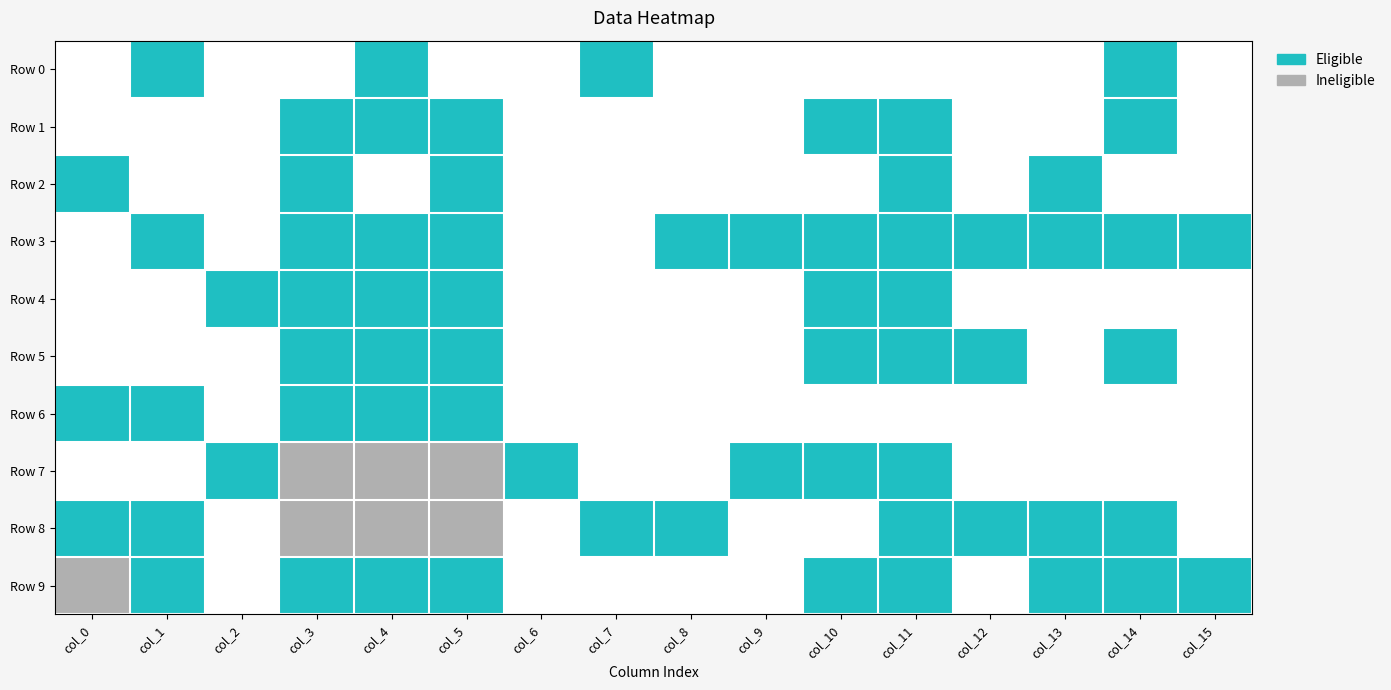

Which series changed the most between col_3 and col_11?

Row 6